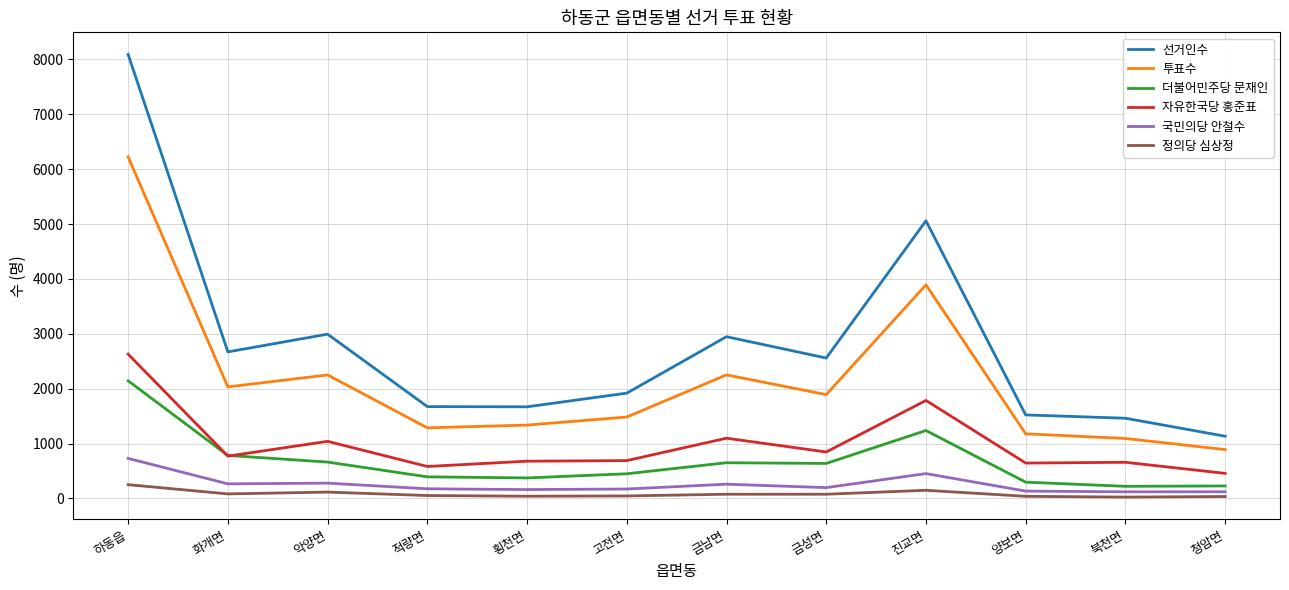

Where is 더불어민주당 문재인 nearest to the value 1181?

진교면